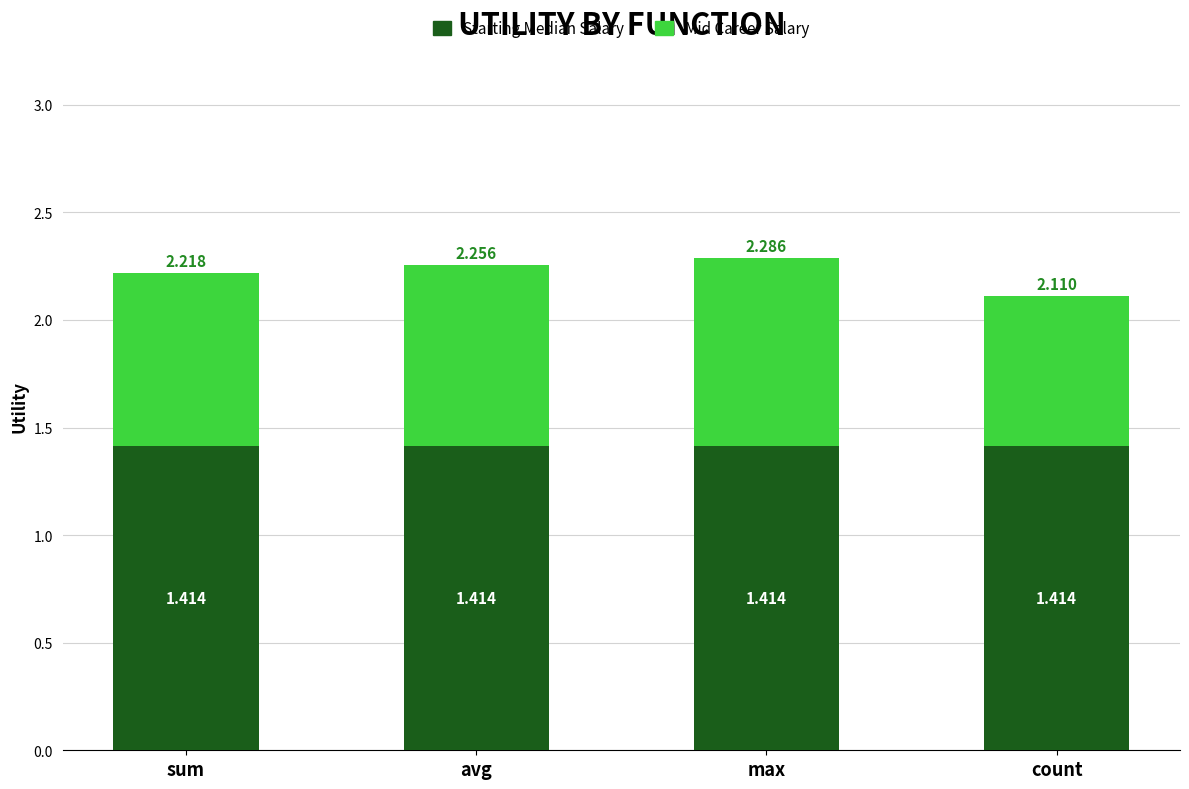

Are the bars grouped side by side (vs. stacked)?

No